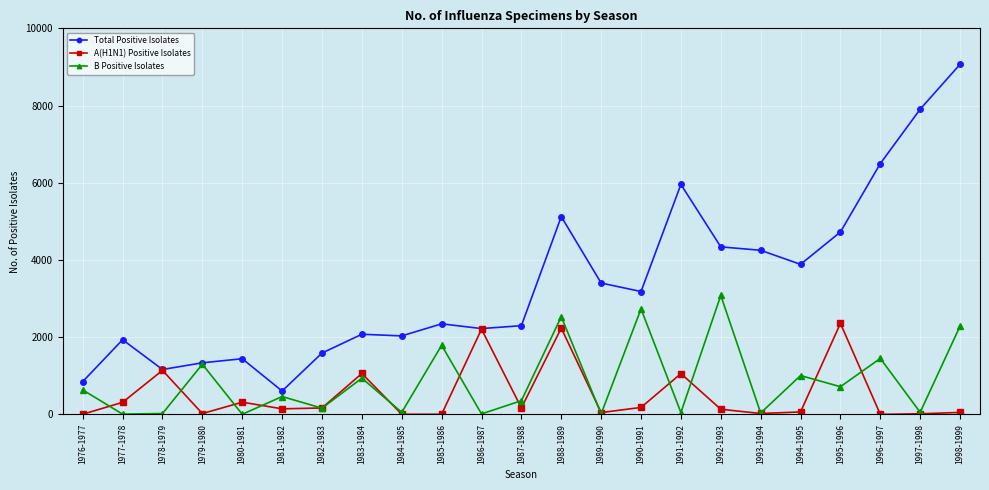

How many data points does each series have?

23